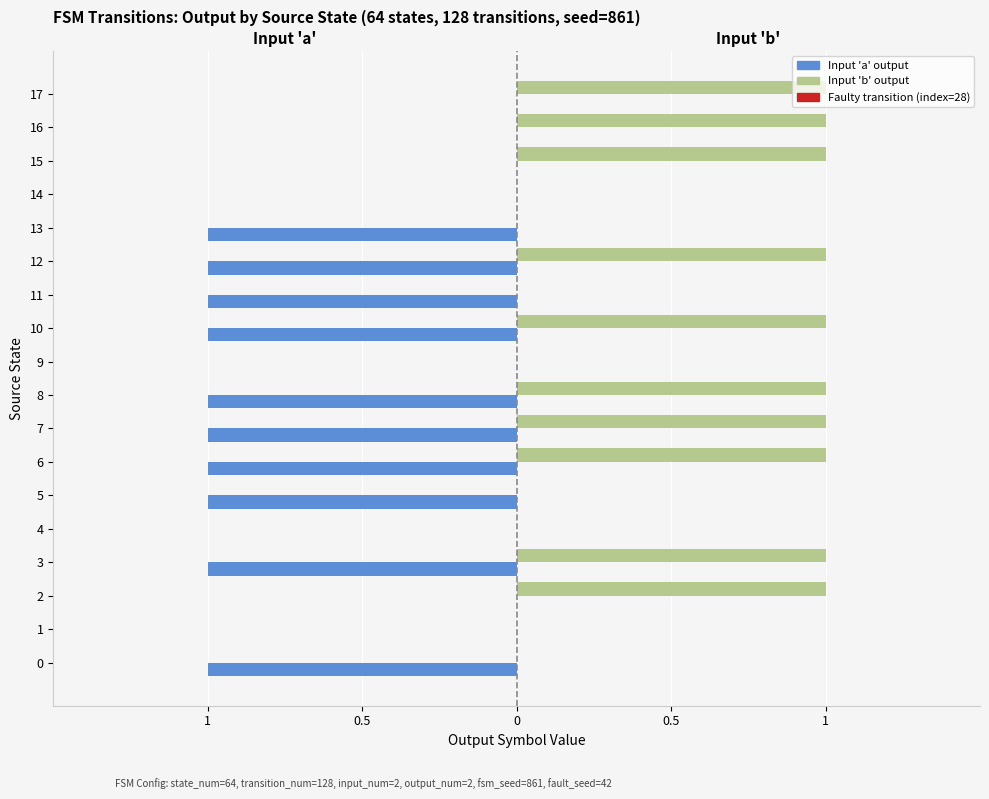

Which has a higher value, 4 or 16?

4